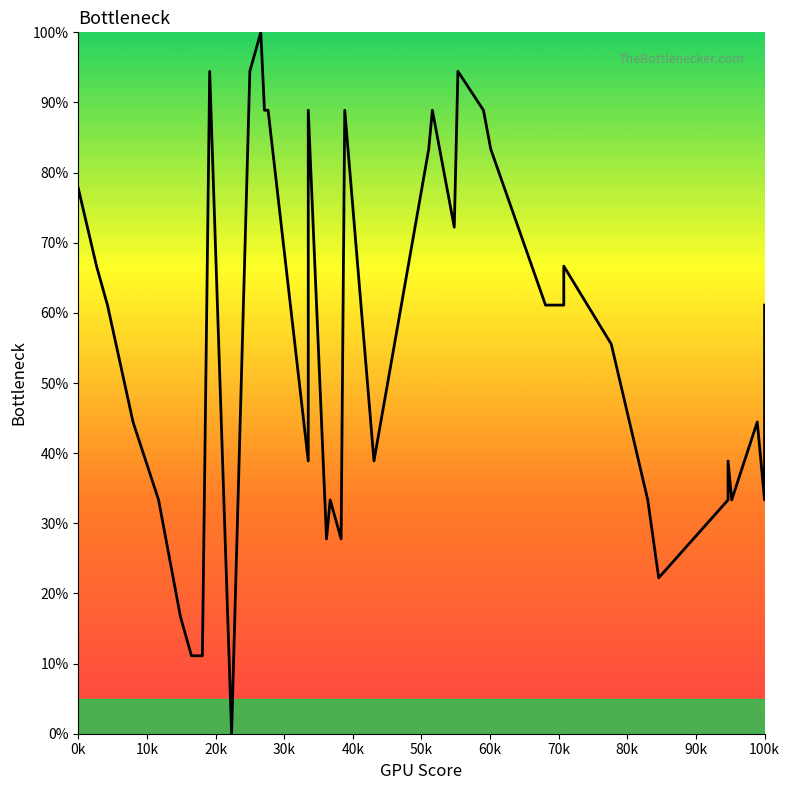

How many interior local valleys (lower than both neighbors) does the data have?

9